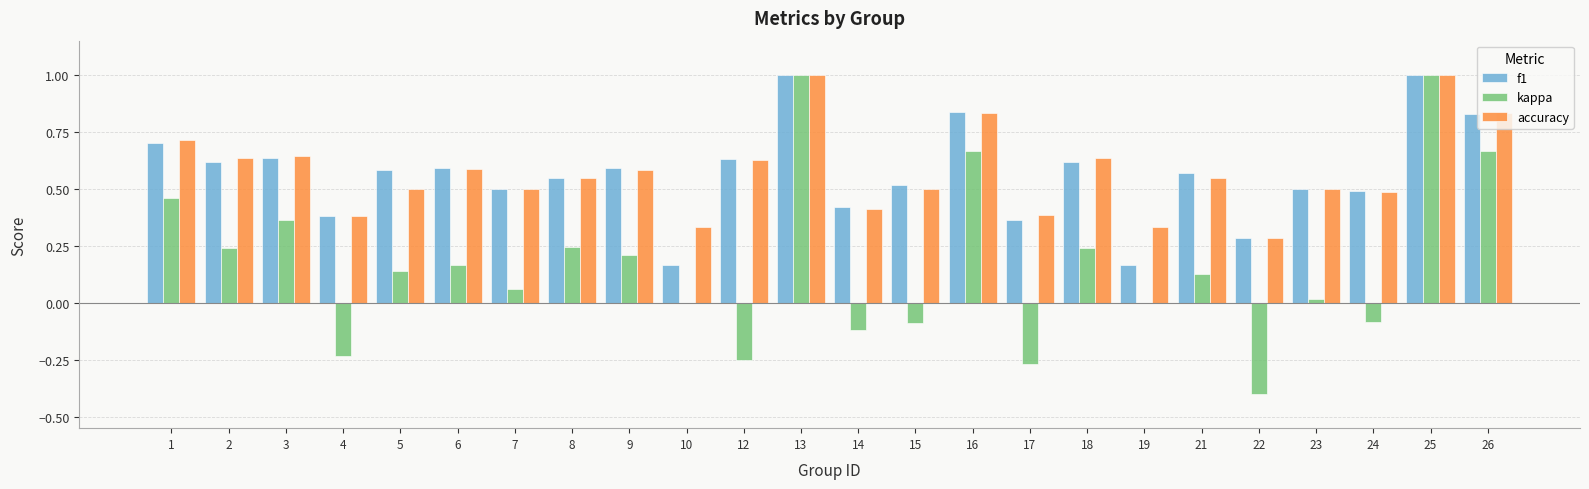

Is it true that accuracy equals 0.8 at 6?

False